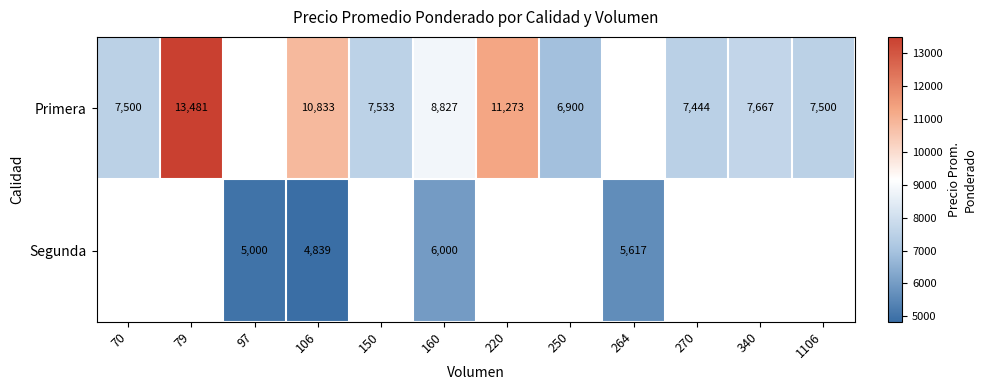

True or false: Primera has a value of 11544 at 150.

False